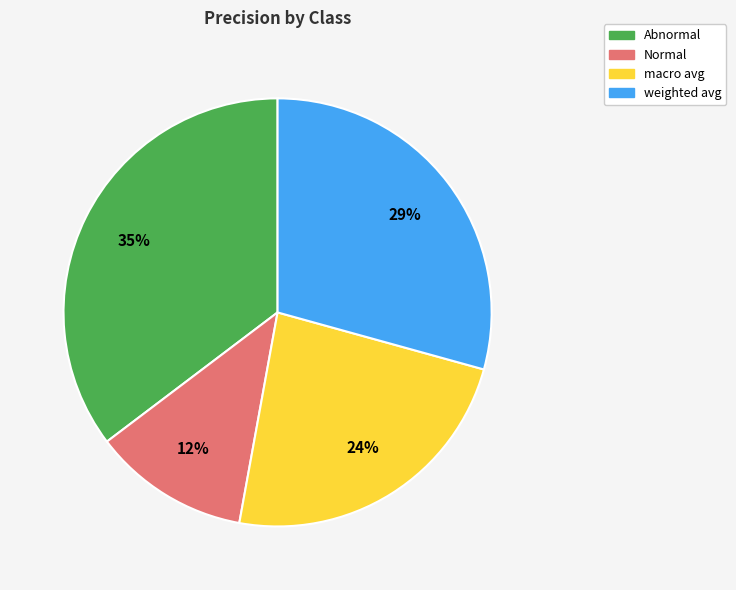

Is there a majority slice in this chart?

No